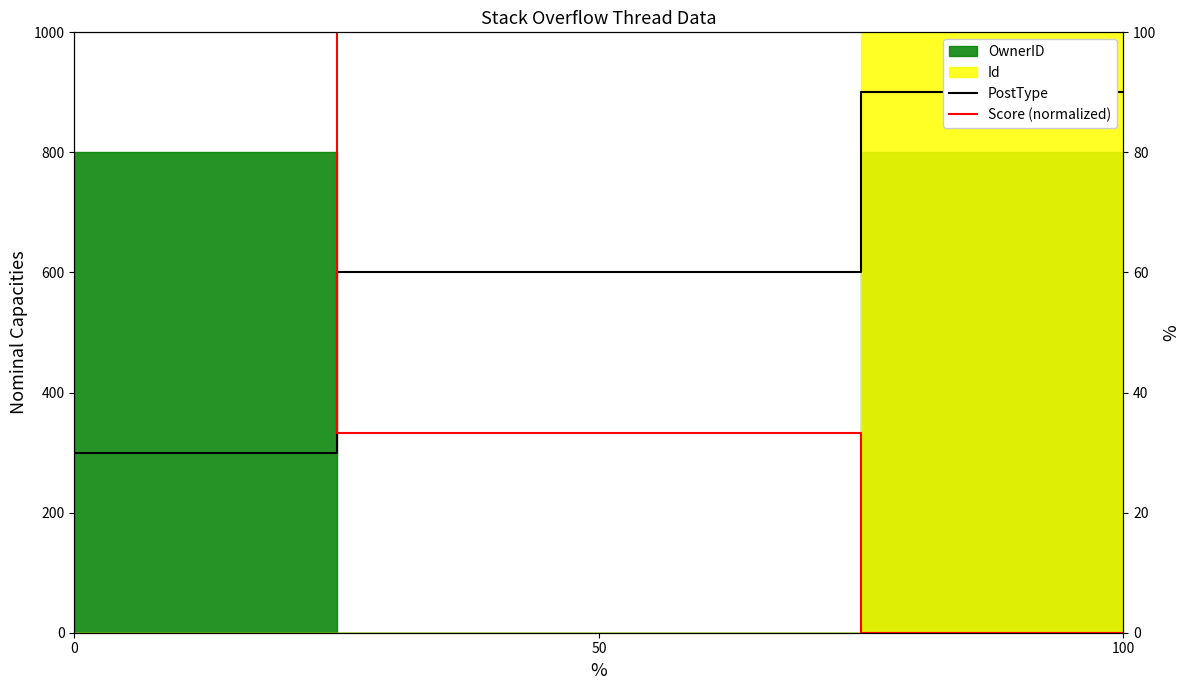

What is the difference between the Score (normalized) values at 50 and 0?

66.7